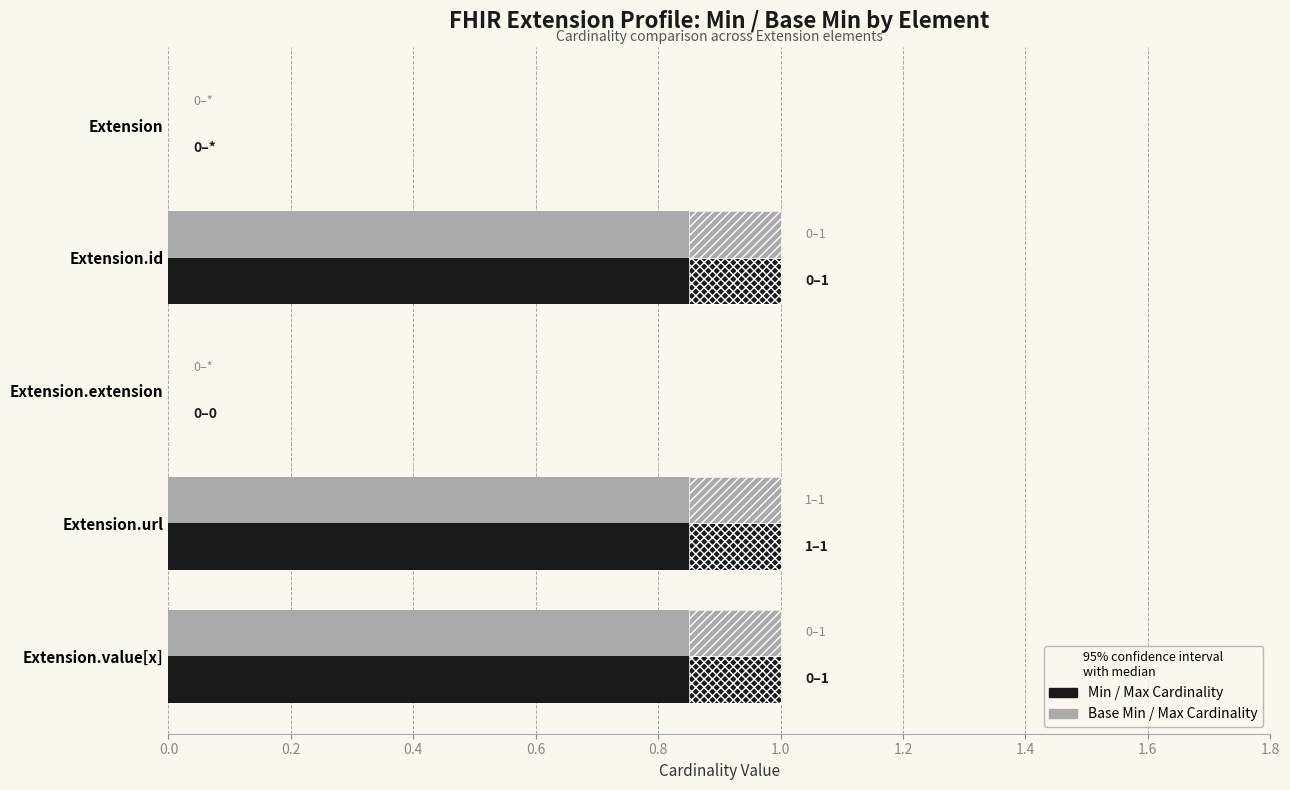

Reading left to right, what are all the values shown in this chart?

Min: 0	1	0	1	1
Base Min: 0	1	0	1	1